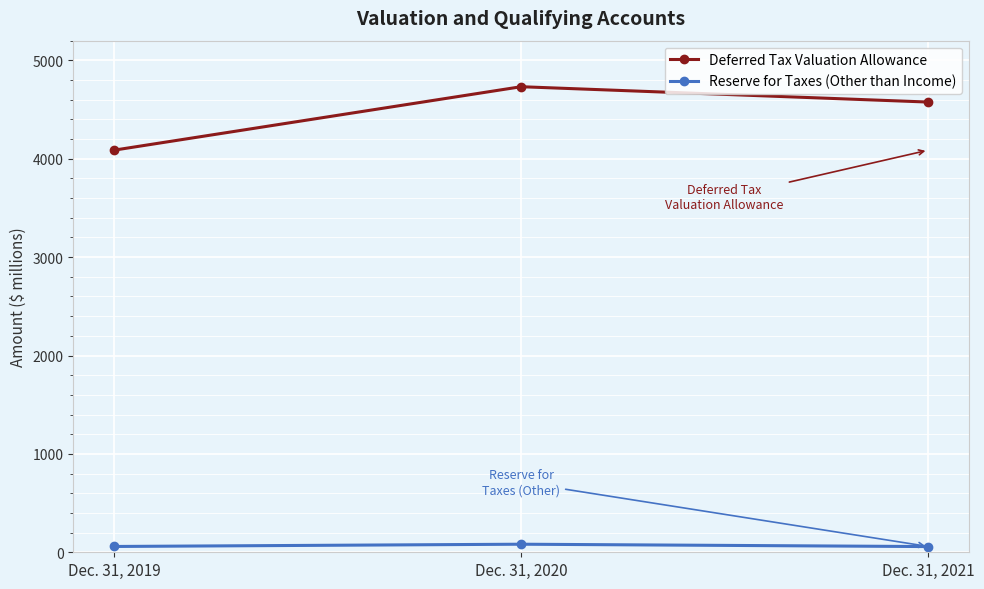

What is the total value across all series at Dec. 31, 2021?

4634